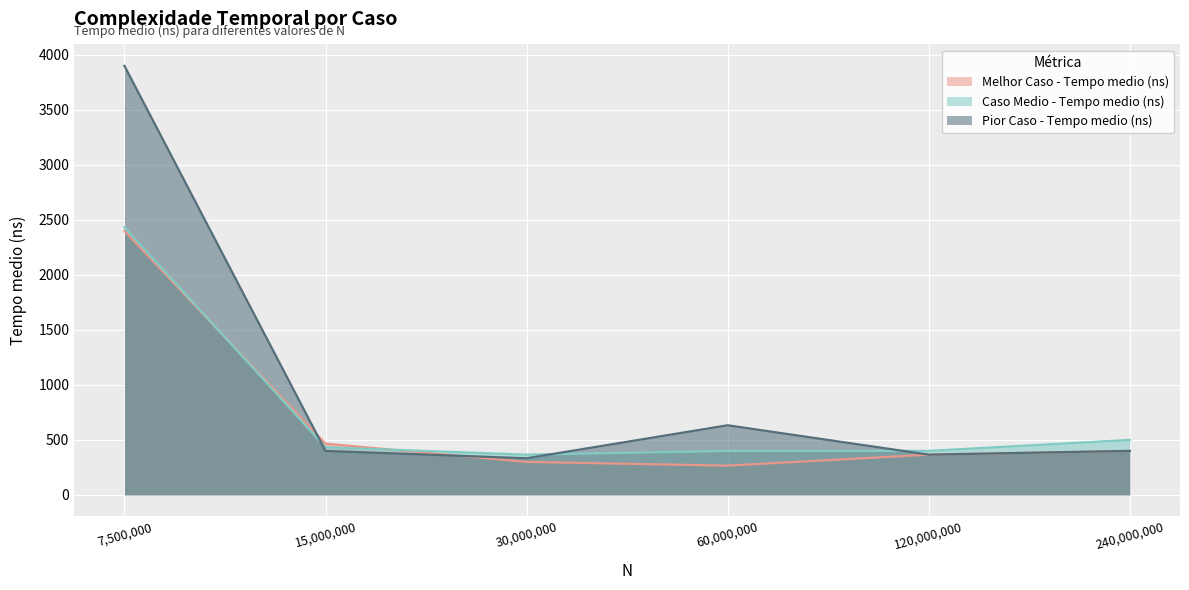

The Caso Medio - Tempo medio (ns) series shows 685 at 120,000,000. True or false?

False